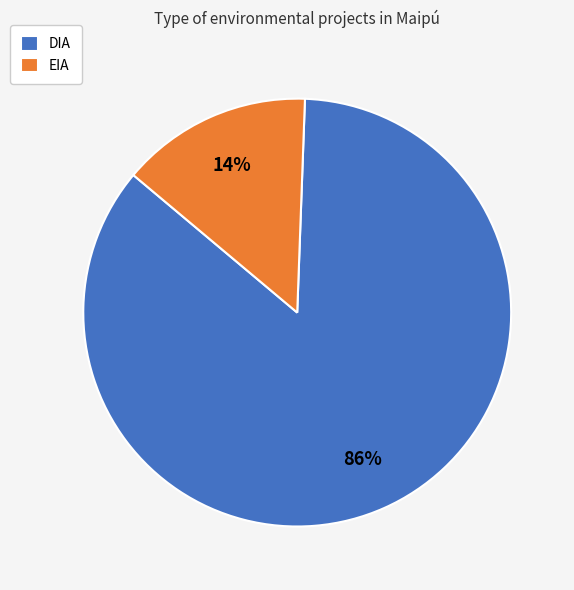

To the nearest percent, what is the combined percentage of DIA and EIA?

100%